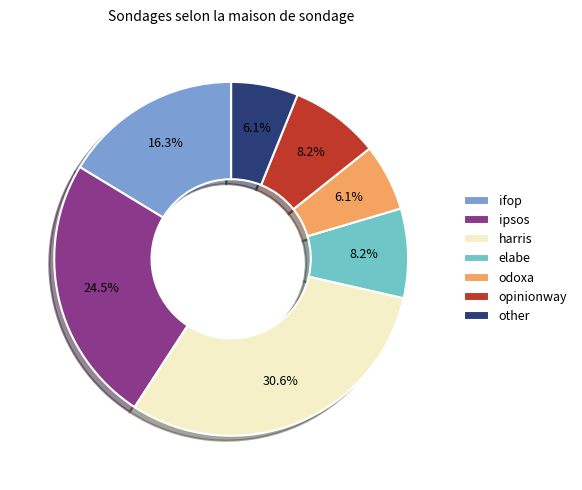

Is it true that elabe is 15% of the pie?

False